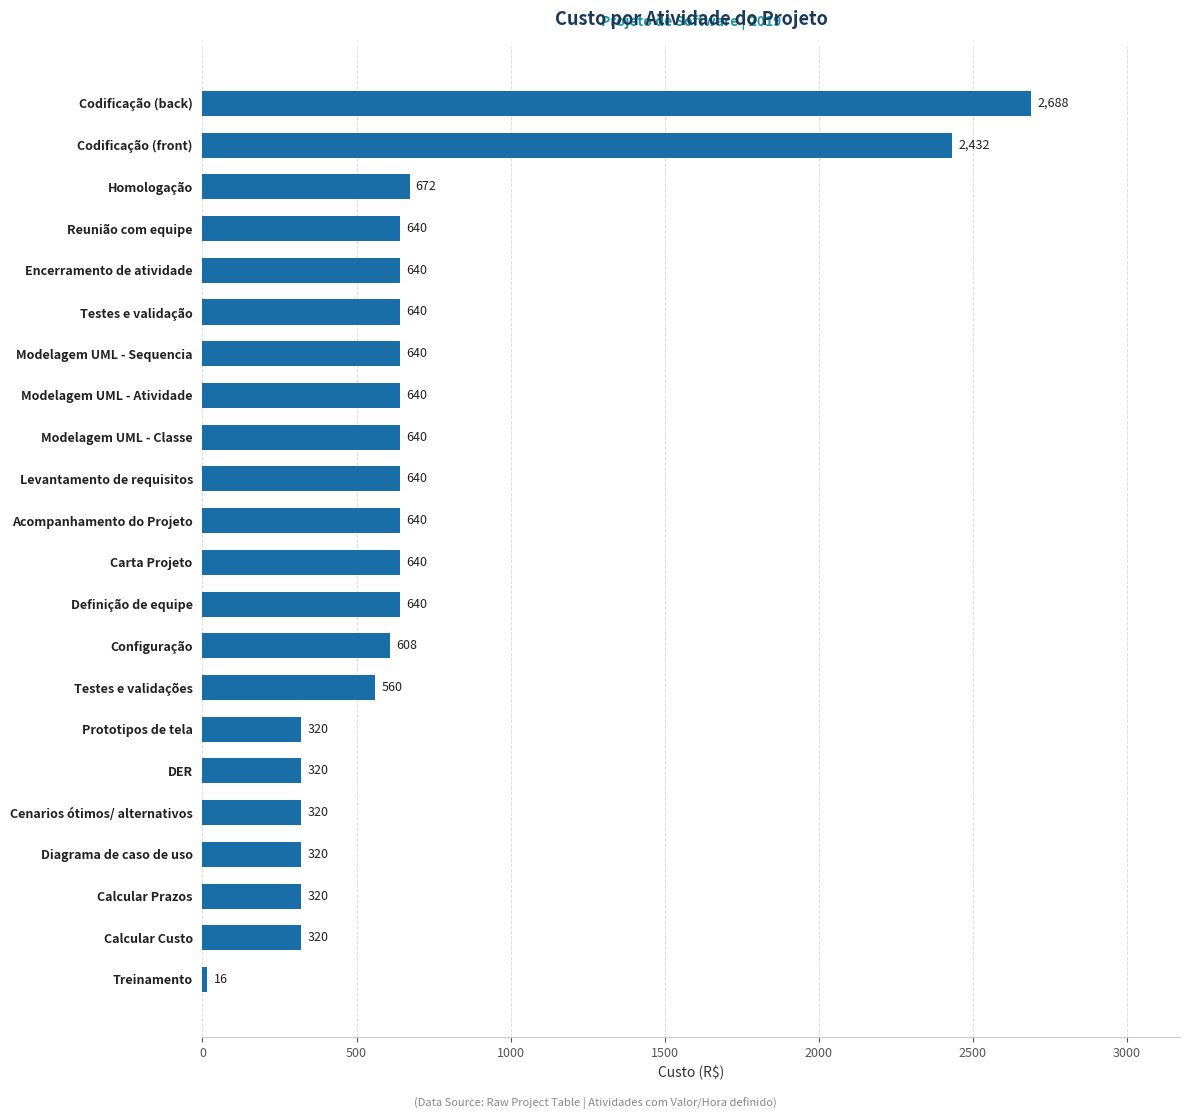

The chart shows a value of 418 at Cenarios ótimos/ alternativos. True or false?

False